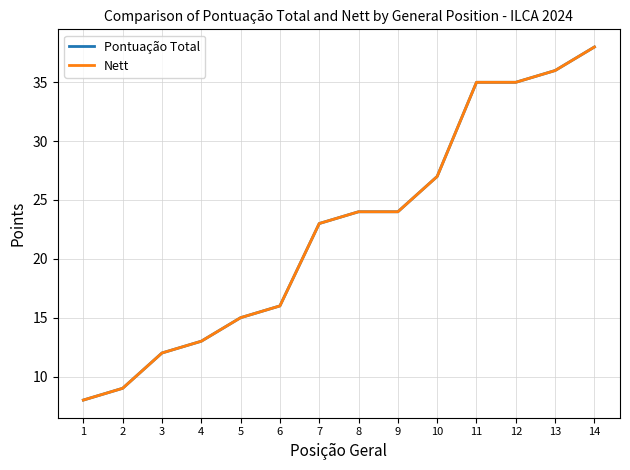

Does the chart display data point markers on the line(s)?

No